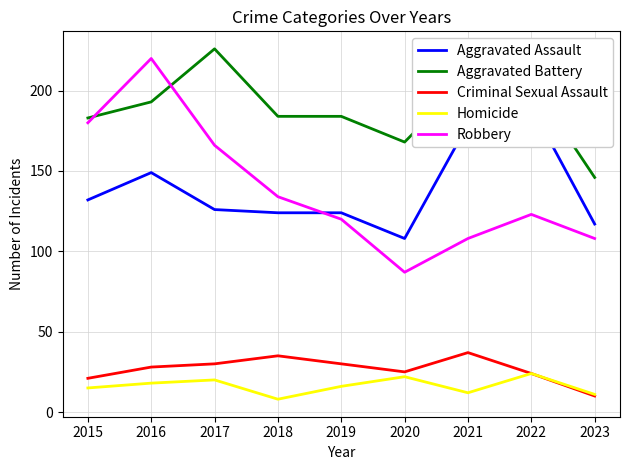

Is the value of Criminal Sexual Assault at 2016 greater than the value of Homicide at 2015?

Yes